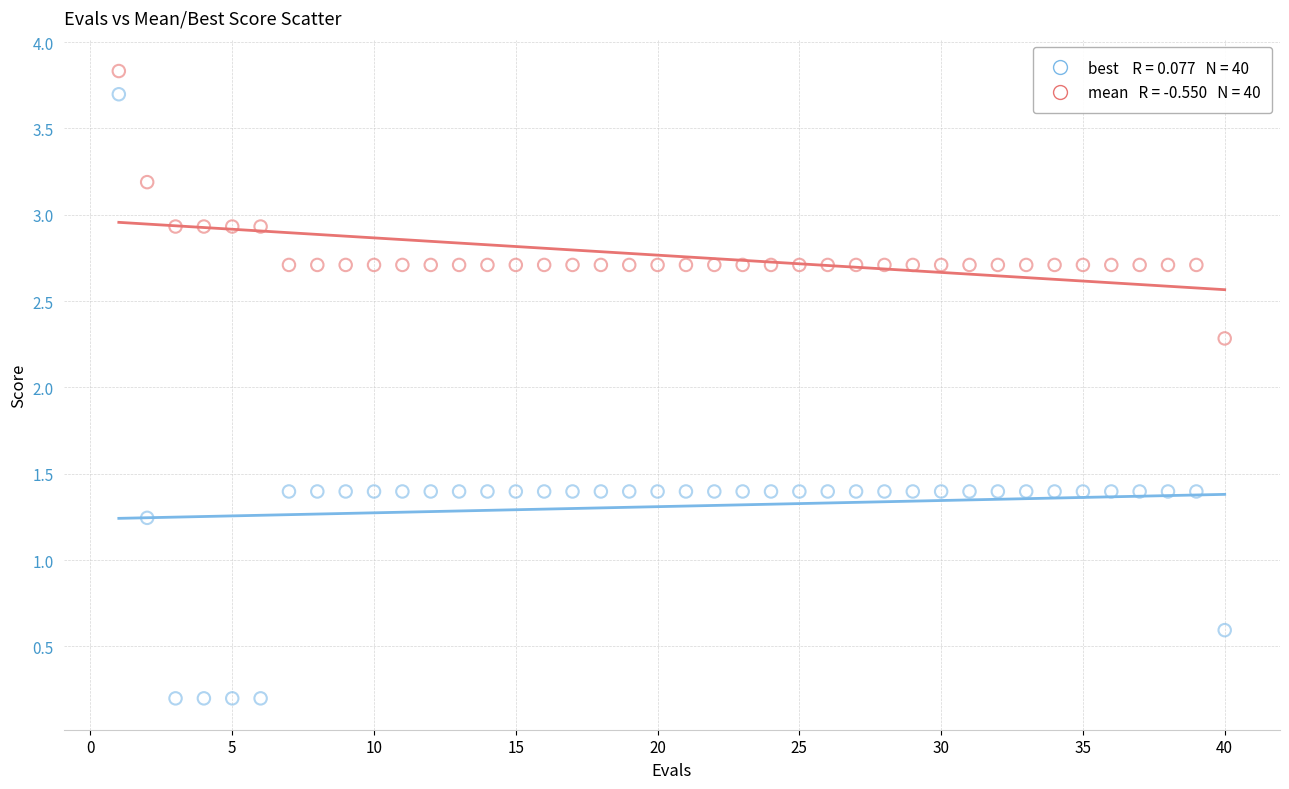

Across all data points, what is the range of X values (max minus min)?

39.0